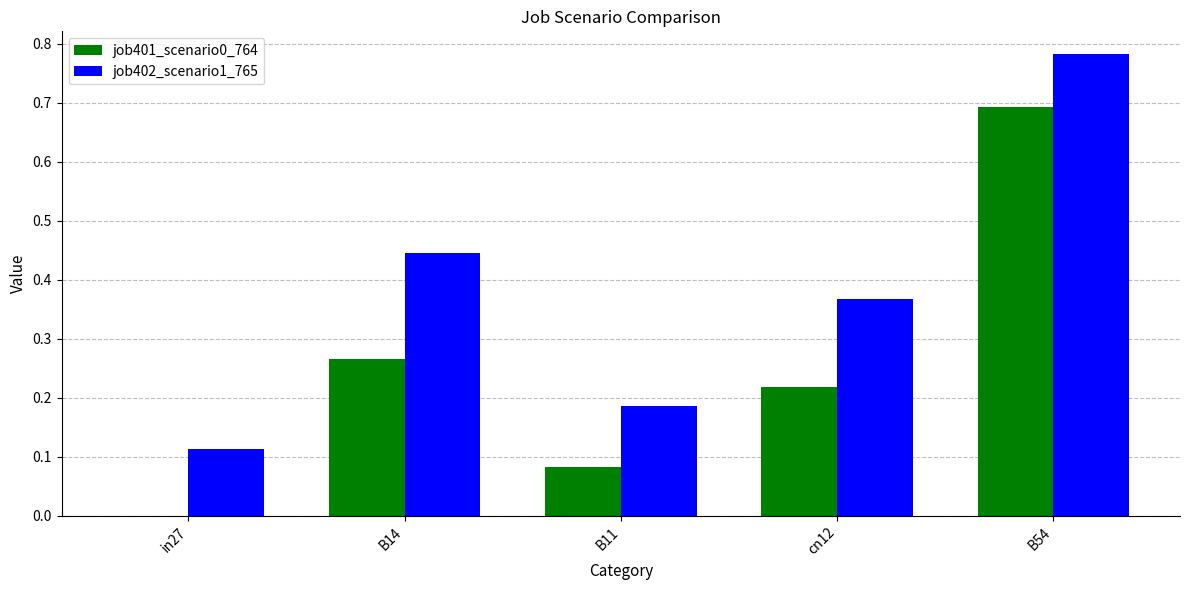

Which category has the highest value across all series?

B54